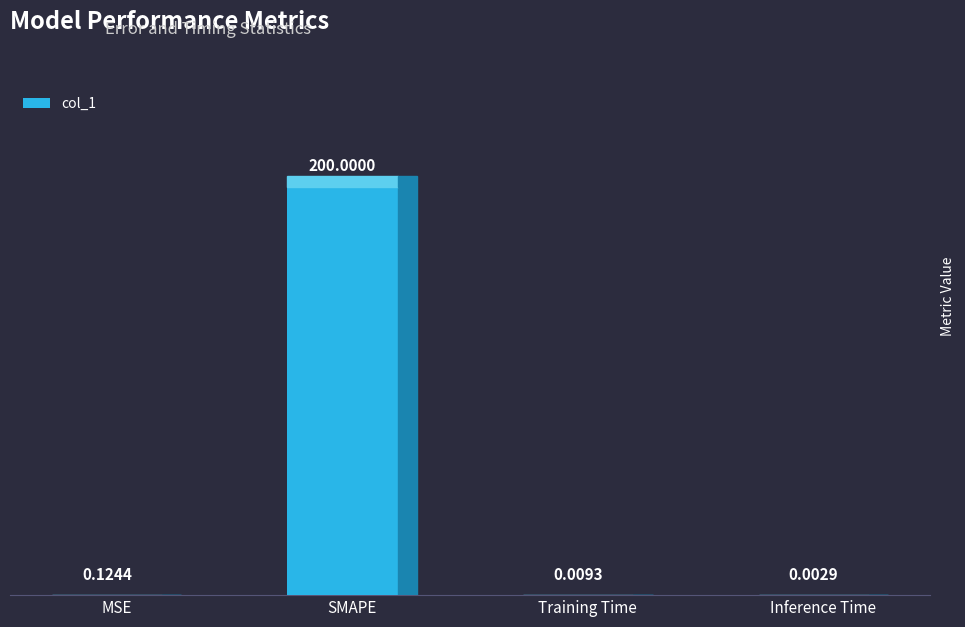

Which category has the highest value across all series?

SMAPE